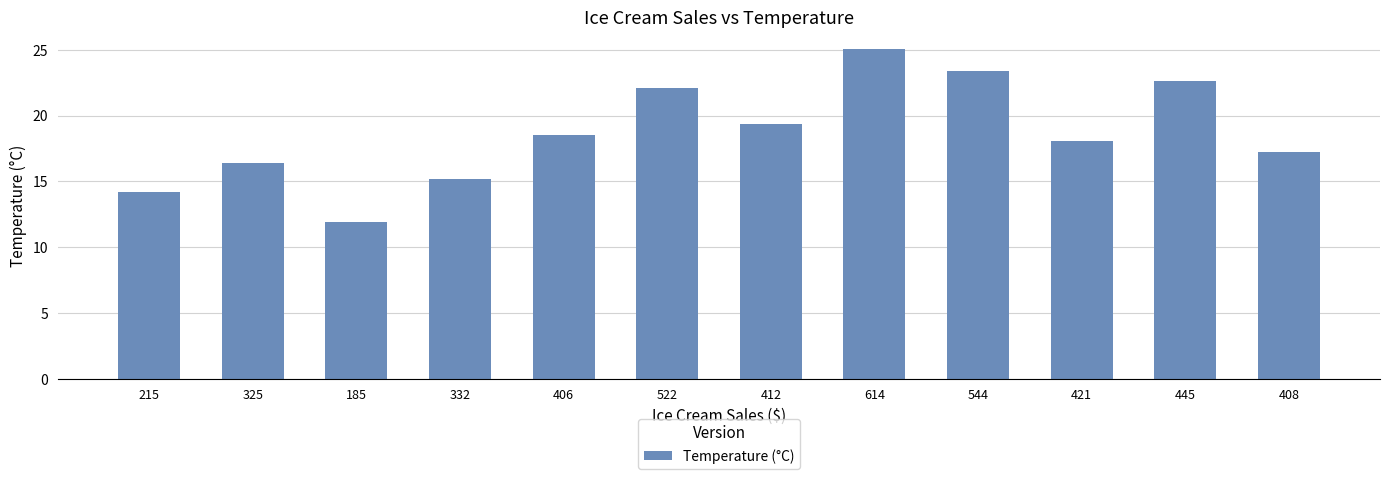

Which category has the lowest value across all series?

185